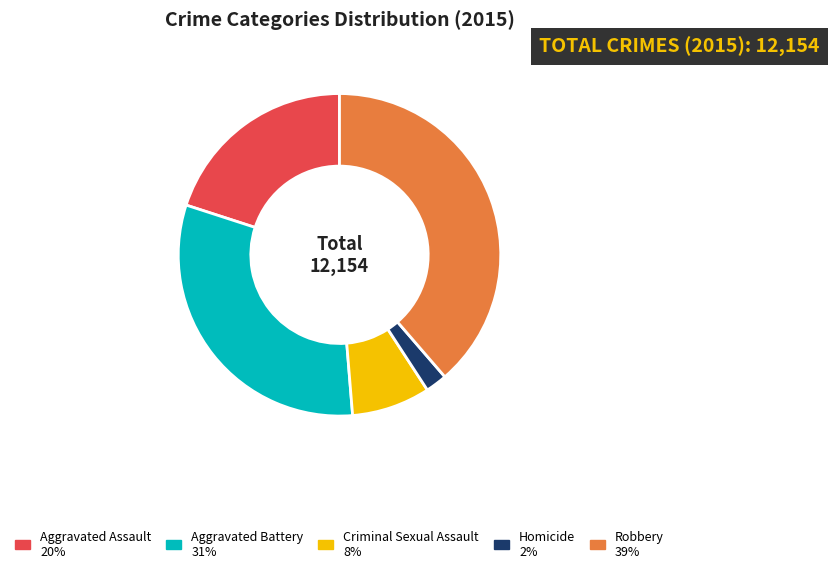

Which slice is the largest?

Robbery